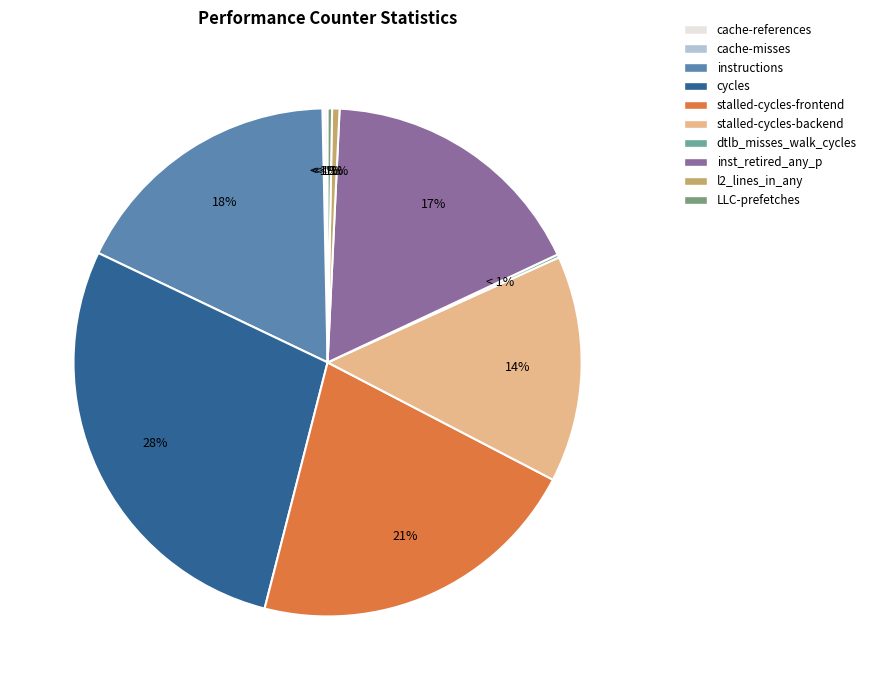

What percentage is NOT represented by LLC-prefetches?

99.7%